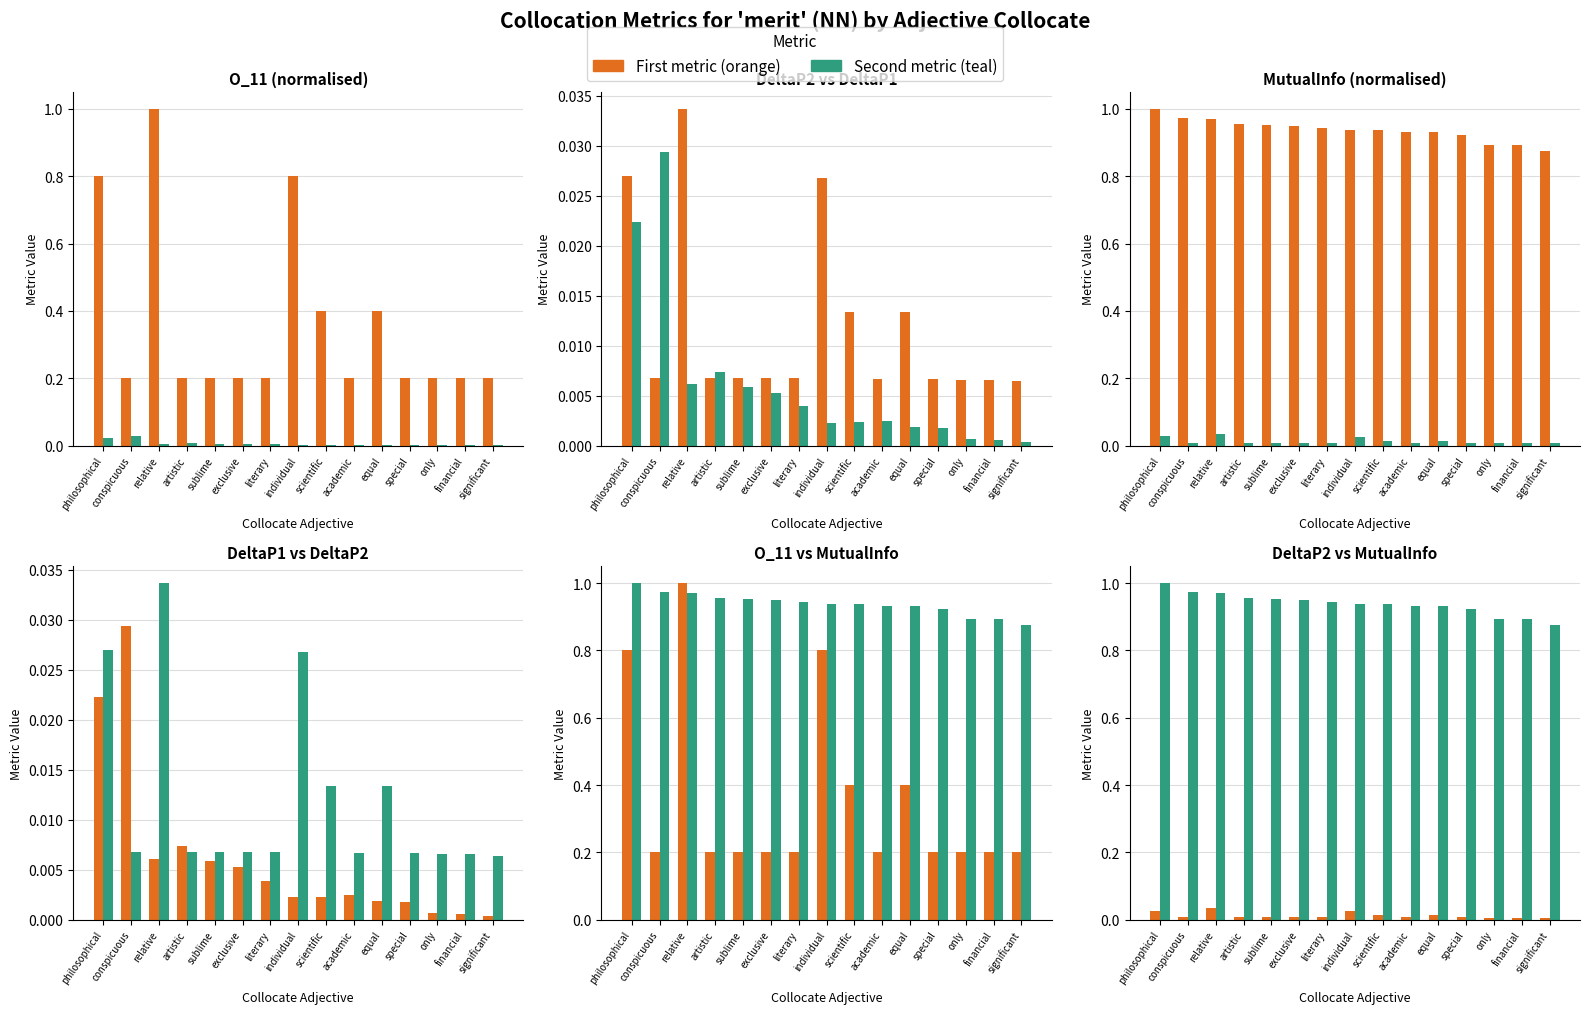

What is the total value across all series at sublime?

1.2